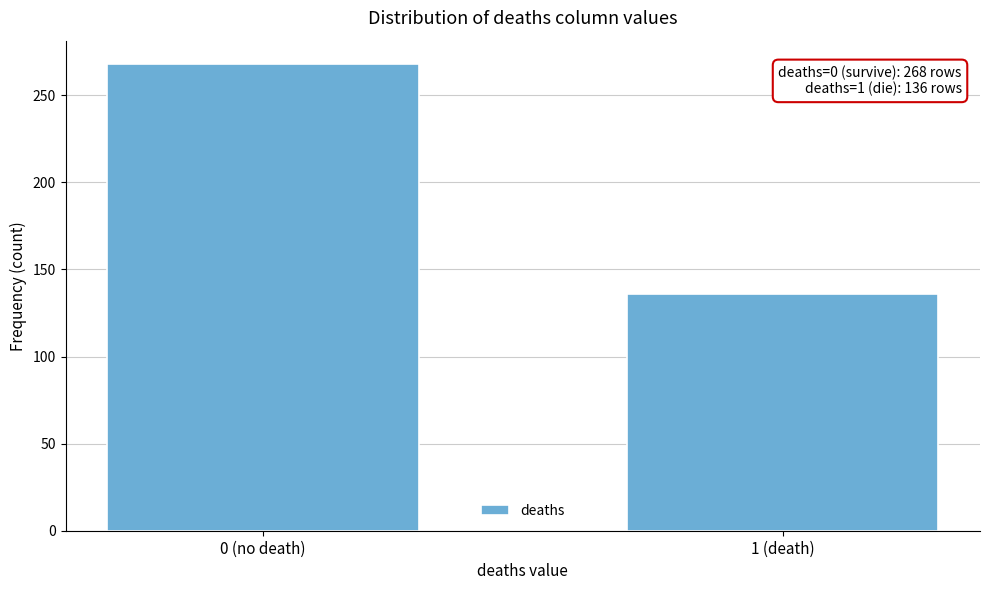

Reading left to right, transcribe all the data shown in this chart.

268	136